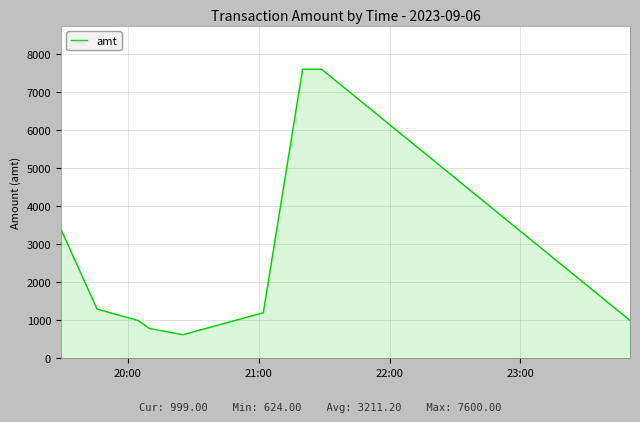

What is the difference between the maximum and minimum values?

6976